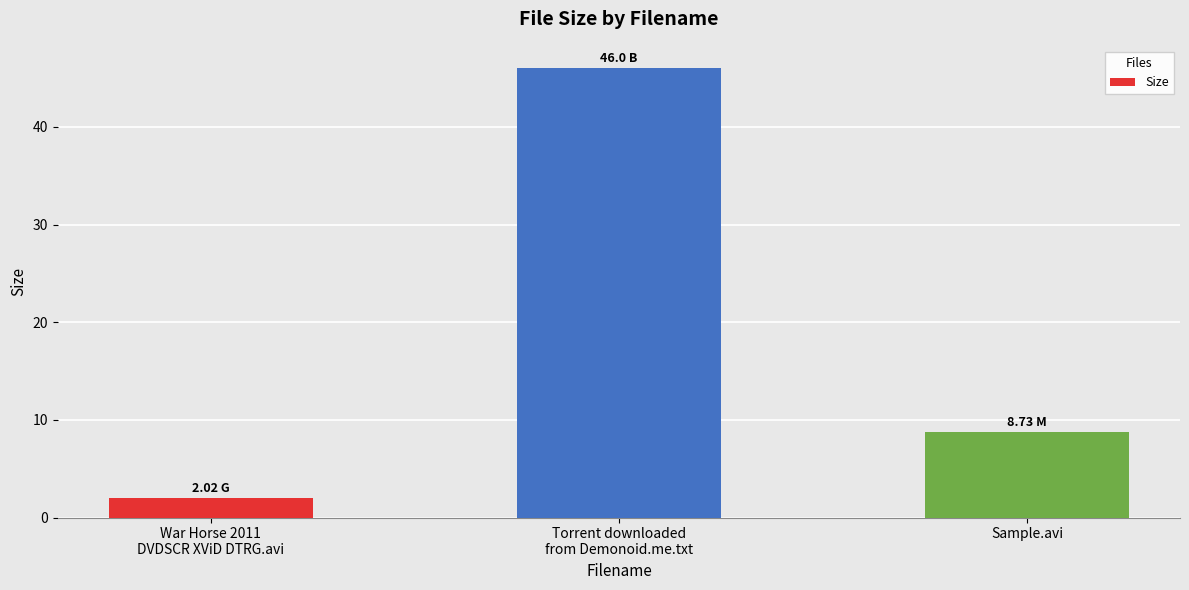

Rank the categories by value from lowest to highest.

War Horse 2011
DVDSCR XViD DTRG.avi, Sample.avi, Torrent downloaded
from Demonoid.me.txt